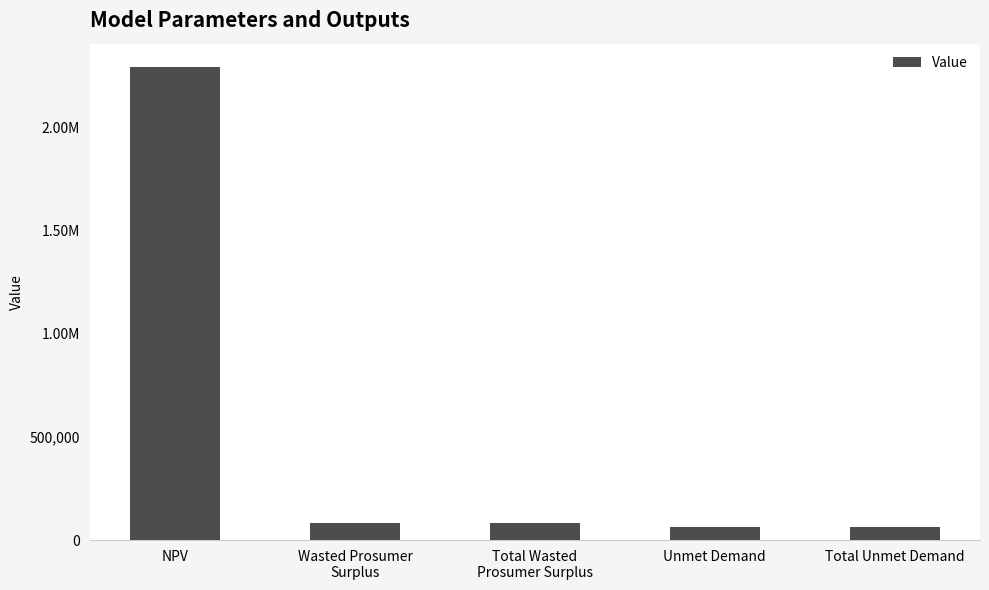

Between Total Unmet Demand and NPV, which is larger?

NPV